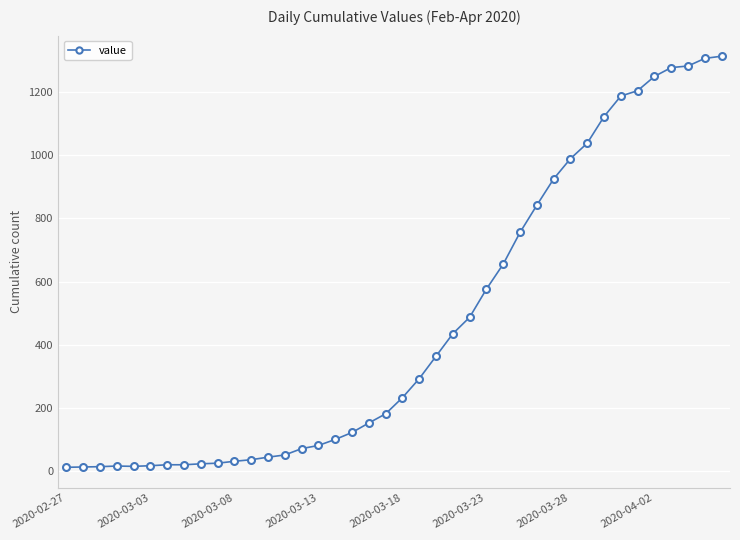

What is the maximum value shown in the chart?

1312